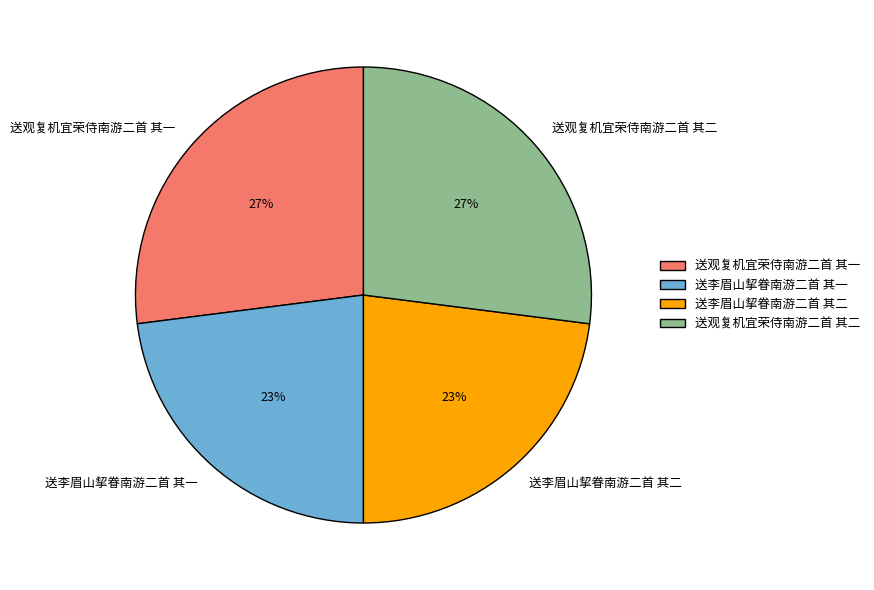

Does 送观复机宜荣侍南游二首 其二 account for over 50% of the chart?

No